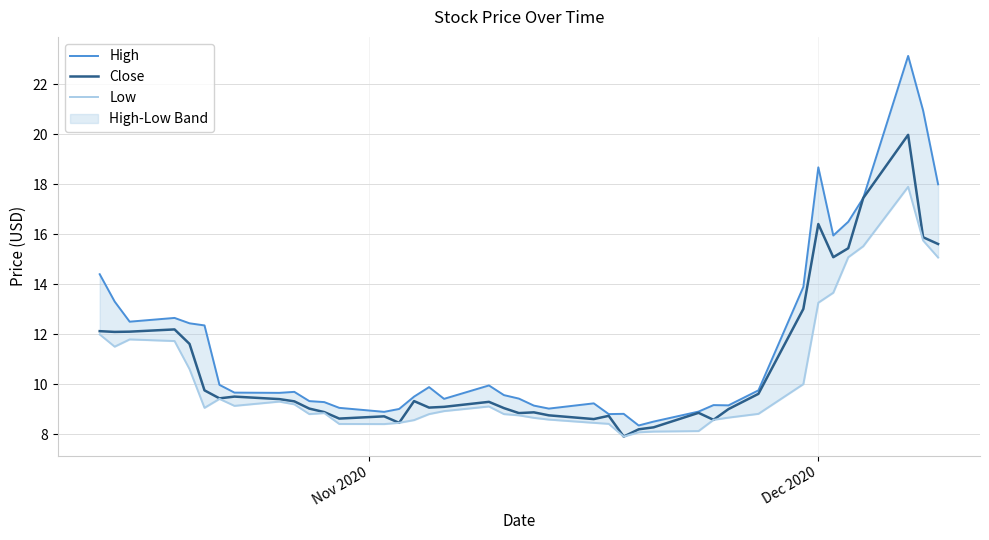

What is the lowest value of the Close series?

7.9